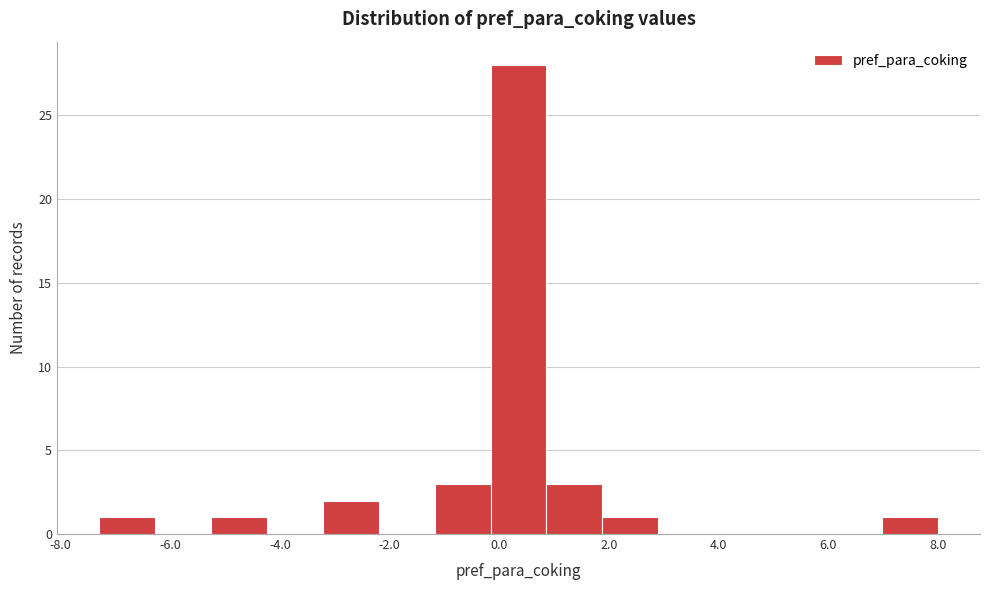

Over which range of the x-axis is the bar tallest?

-0.16 to 0.86